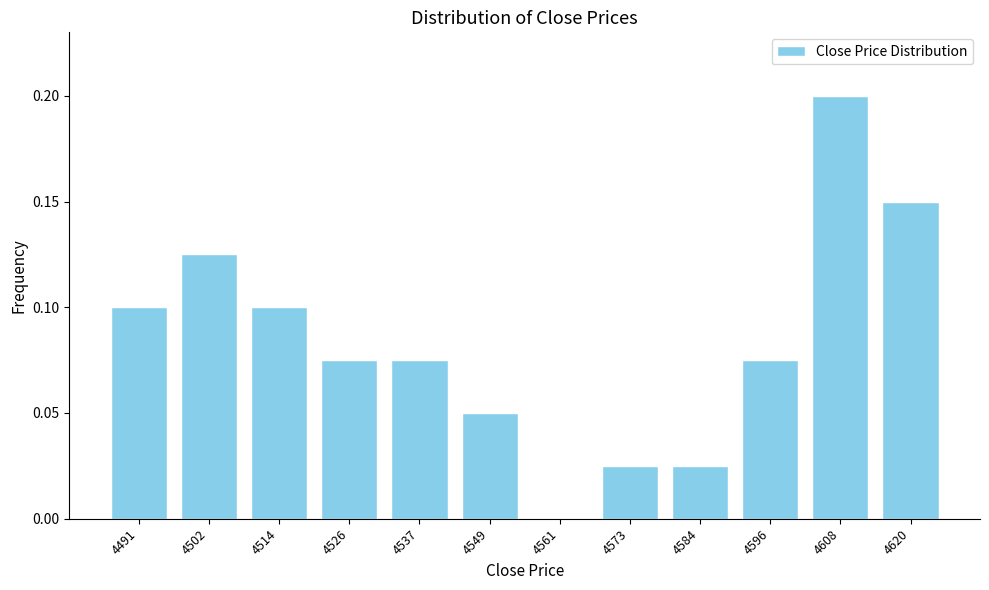

Which category has the highest value across all series?

4608